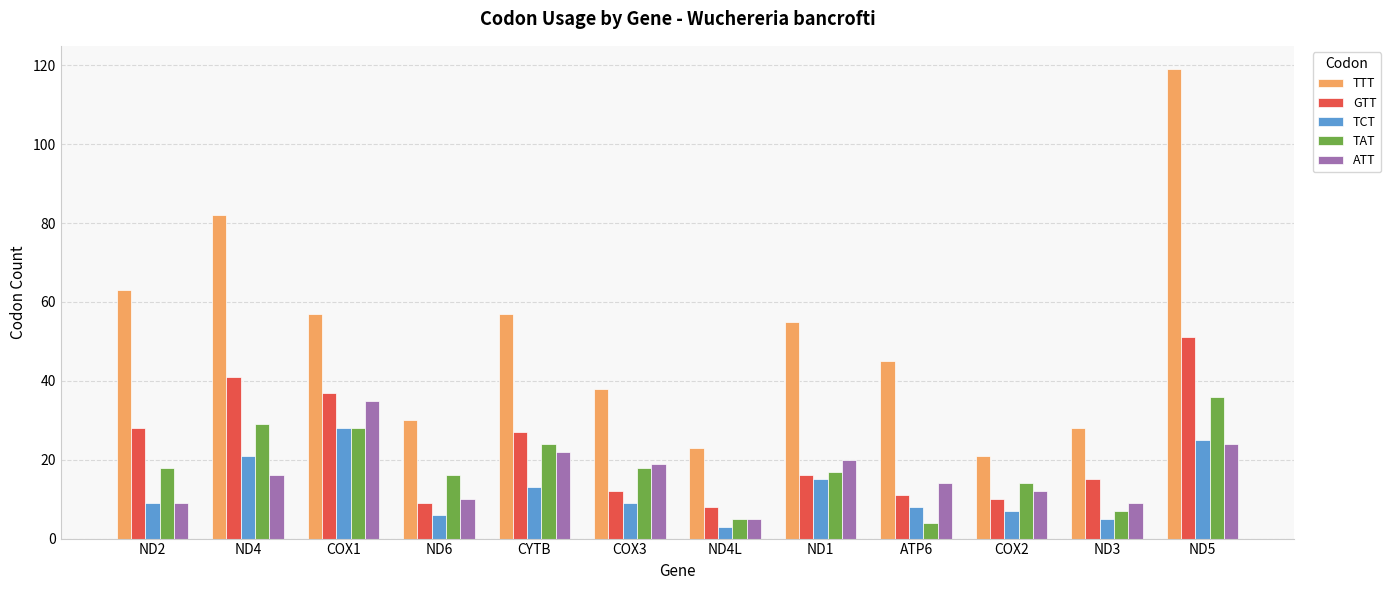

What are all the series names shown in the legend?

TTT, GTT, TCT, TAT, ATT